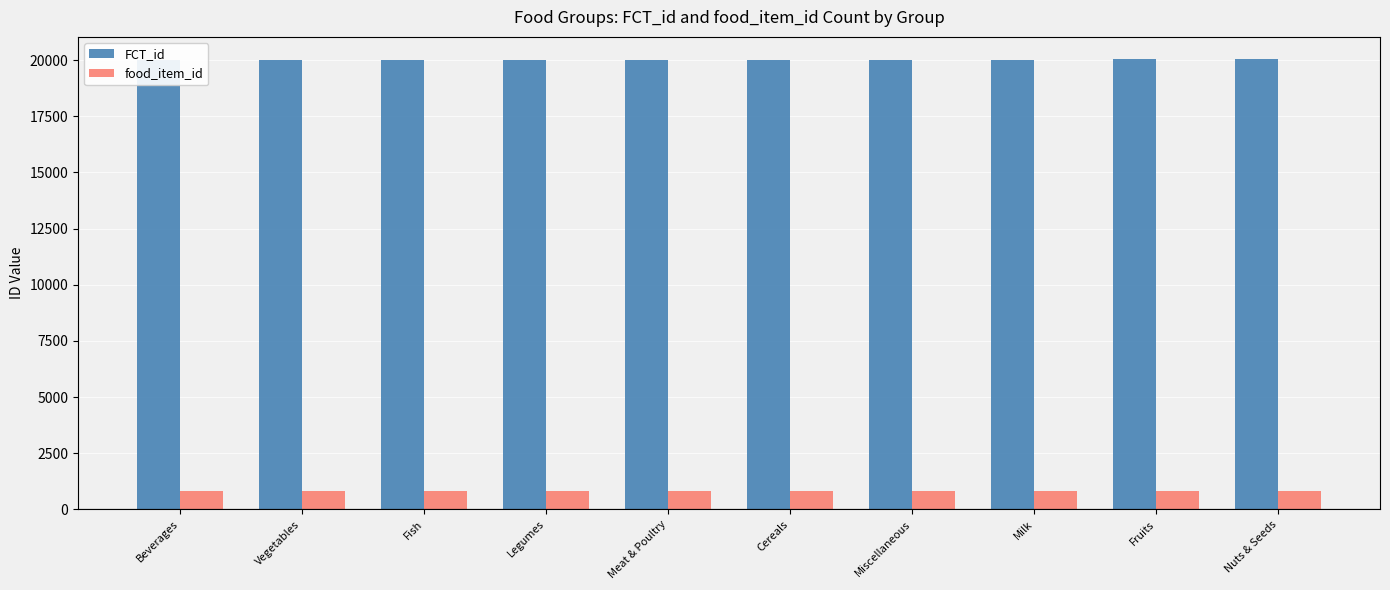

Is it true that FCT_id equals 26549.6 at Cereals?

False